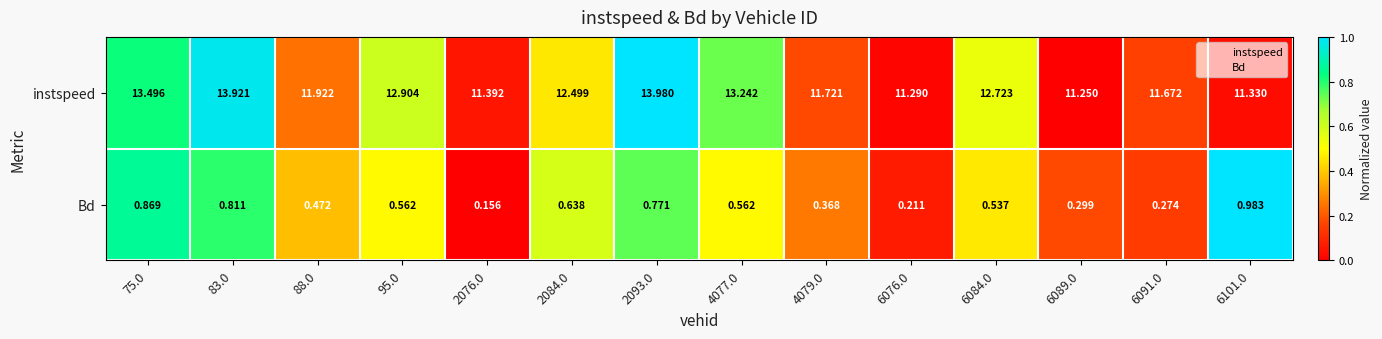

Is the value of instspeed at 2084.0 greater than the value of Bd at 6089.0?

Yes